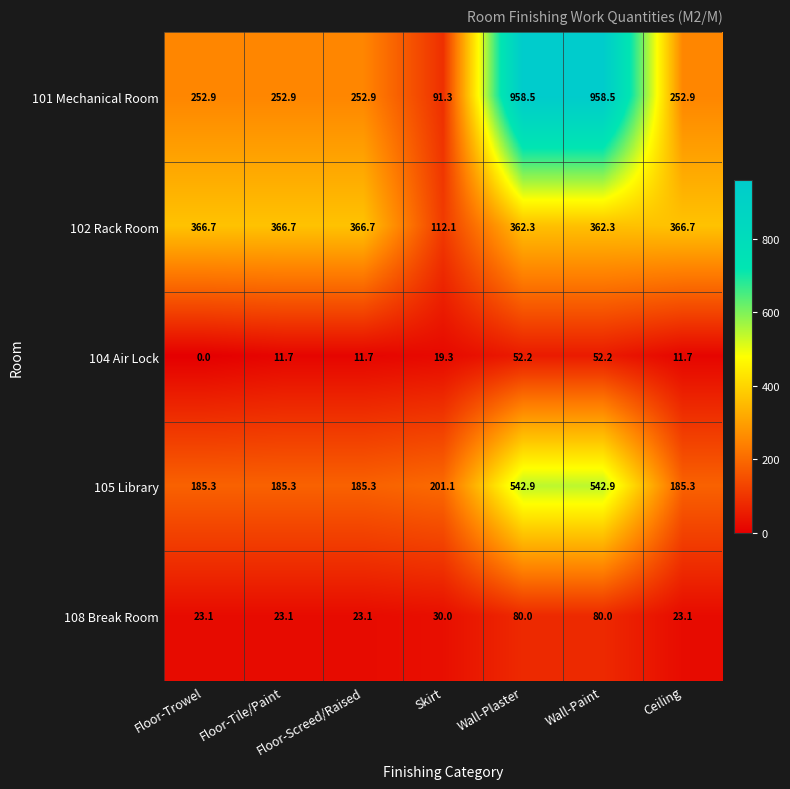

What is the sum of the 101 Mechanical Room values at Wall-Plaster and Ceiling?

1211.4